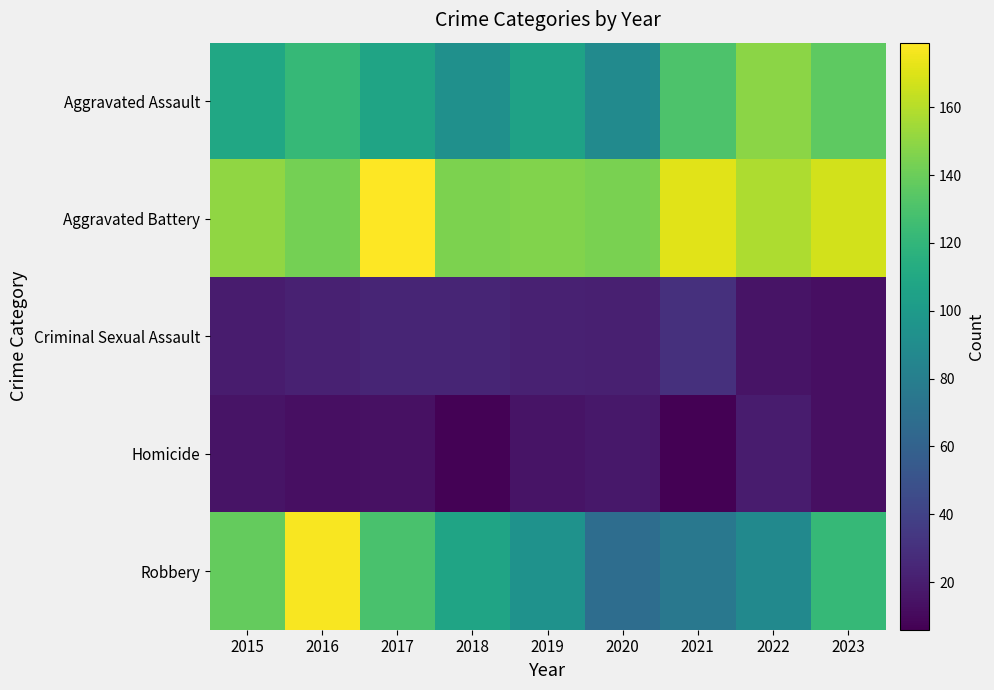

At how many categories does at least one series exceed 76?

9